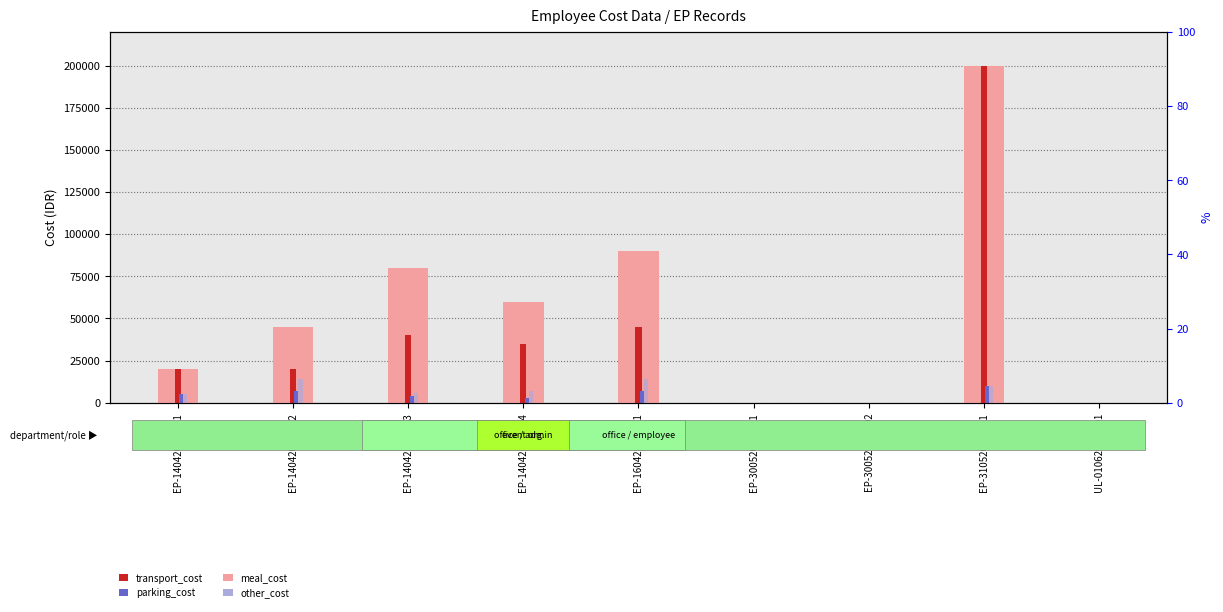

How many distinct data groups are displayed?

4